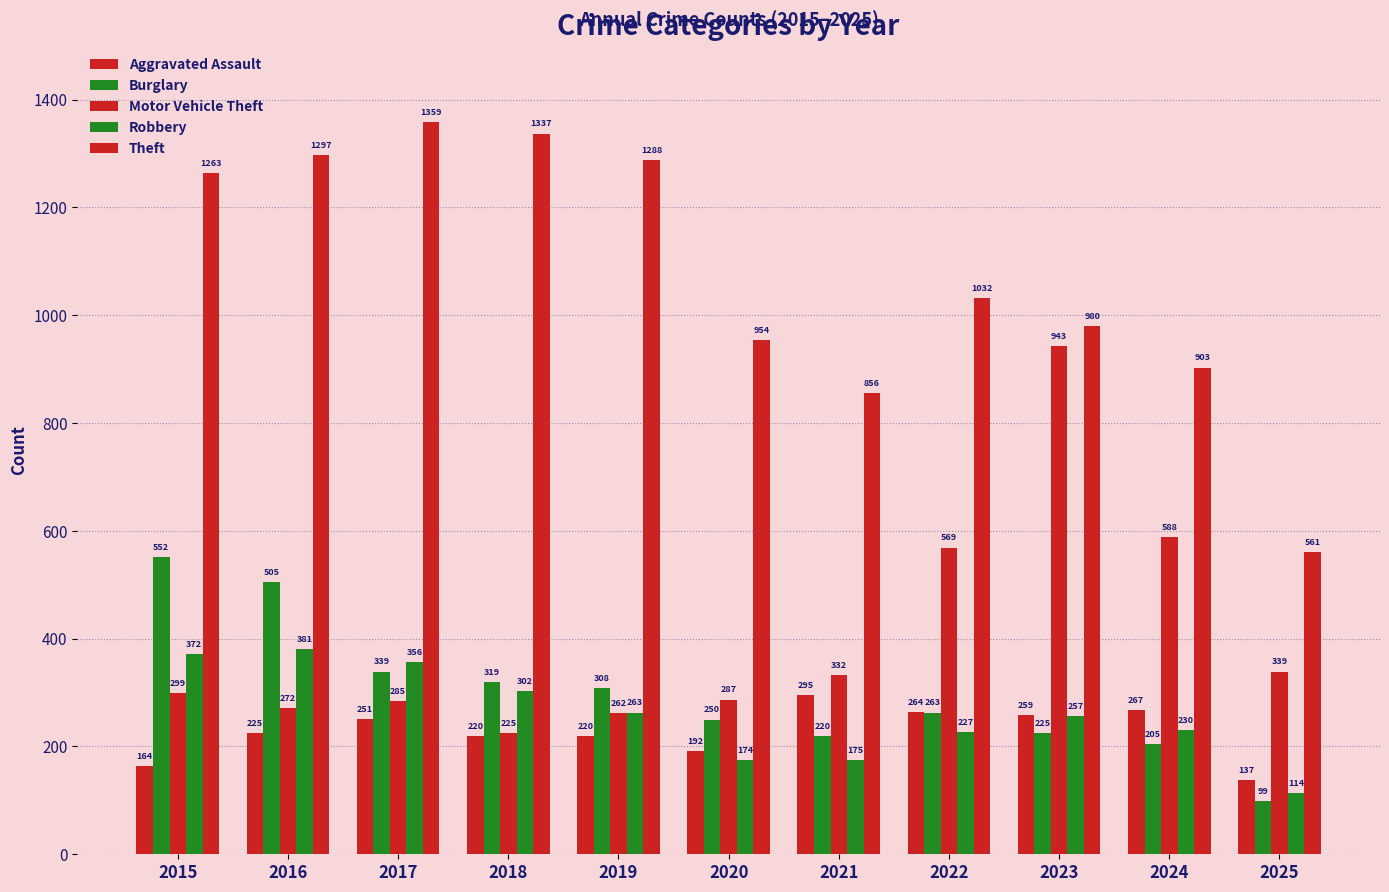

Reading left to right, what are all the values shown in this chart?

Aggravated Assault: 164	225	251	220	220	192	295	264	259	267	137
Burglary: 552	505	339	319	308	250	220	263	225	205	99
Motor Vehicle Theft: 299	272	285	225	262	287	332	569	943	588	339
Robbery: 372	381	356	302	263	174	175	227	257	230	114
Theft: 1263	1297	1359	1337	1288	954	856	1032	980	903	561